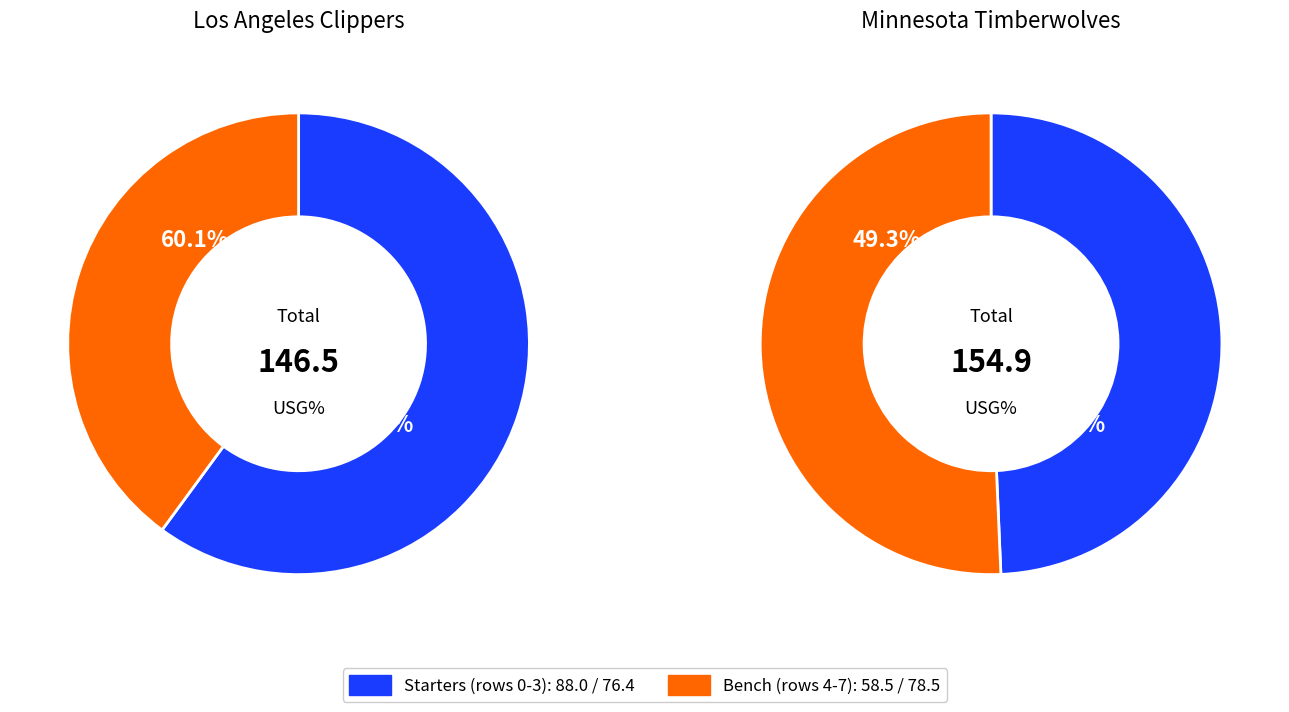

To the nearest percent, what portion does Terance Mann represent?

11%